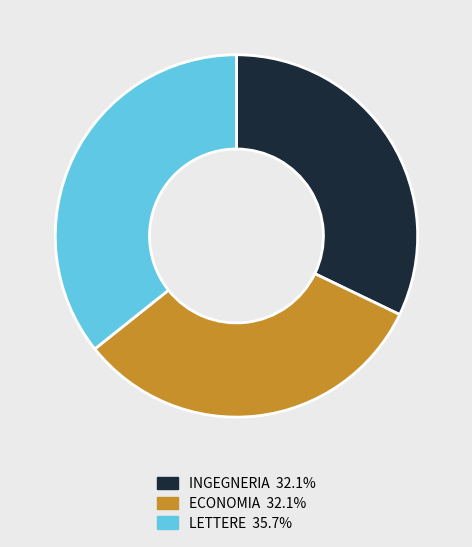

What is the largest slice in the pie chart?

LETTERE